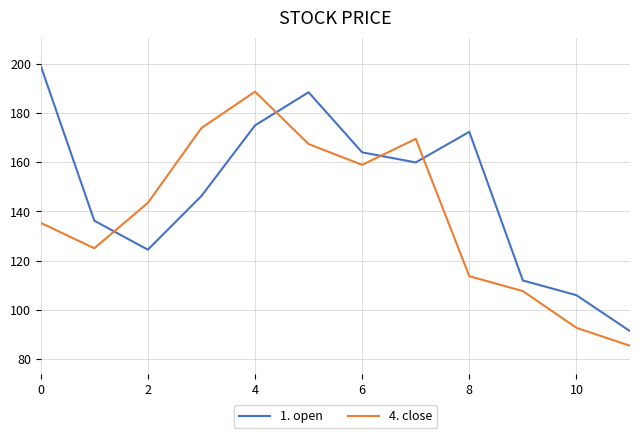

What is the minimum value for 1. open?

91.3